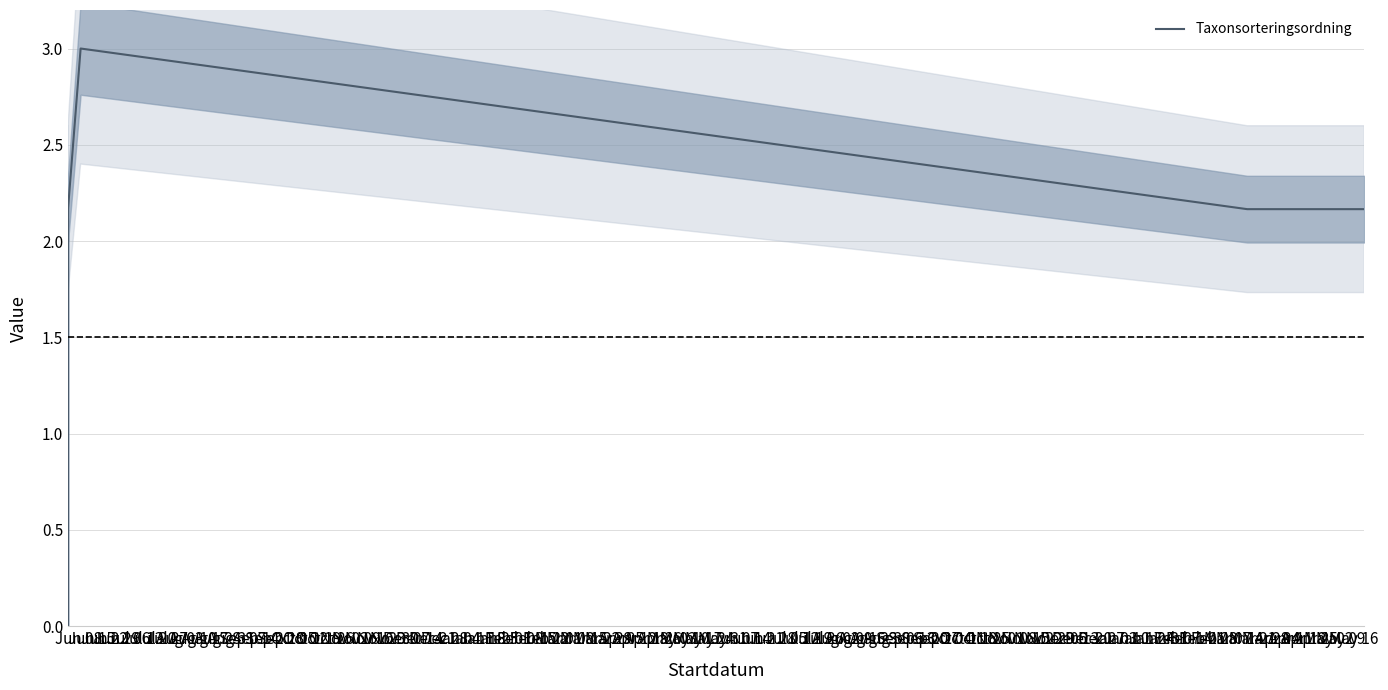

How many interior local peaks (higher than both neighbors) does the data have?

1